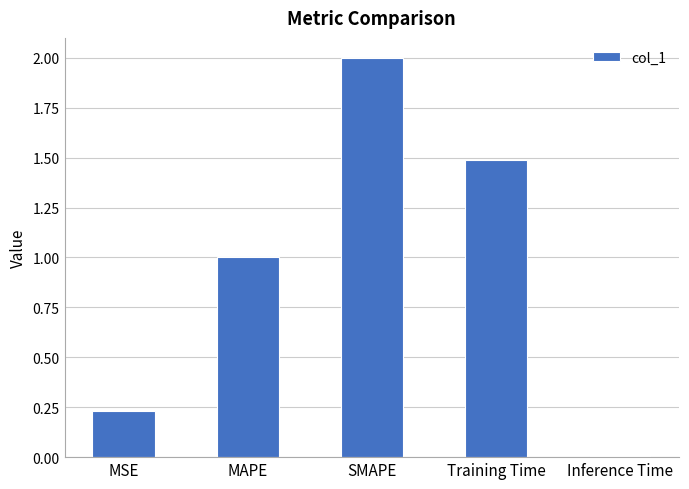

Count the number of data series in this chart.

1